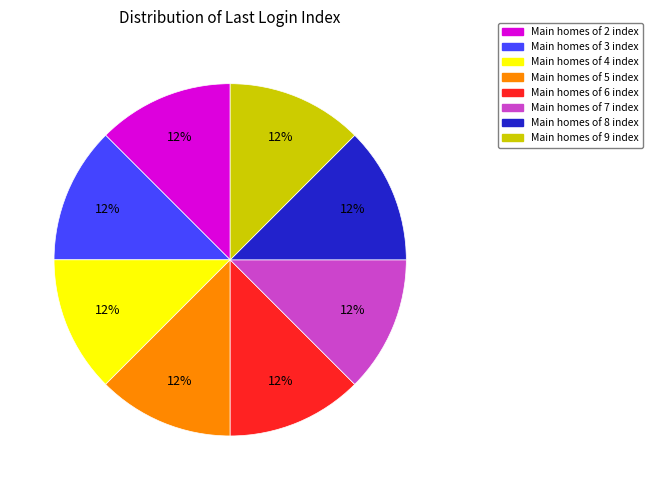

To the nearest percent, what is the average slice percentage?

12%